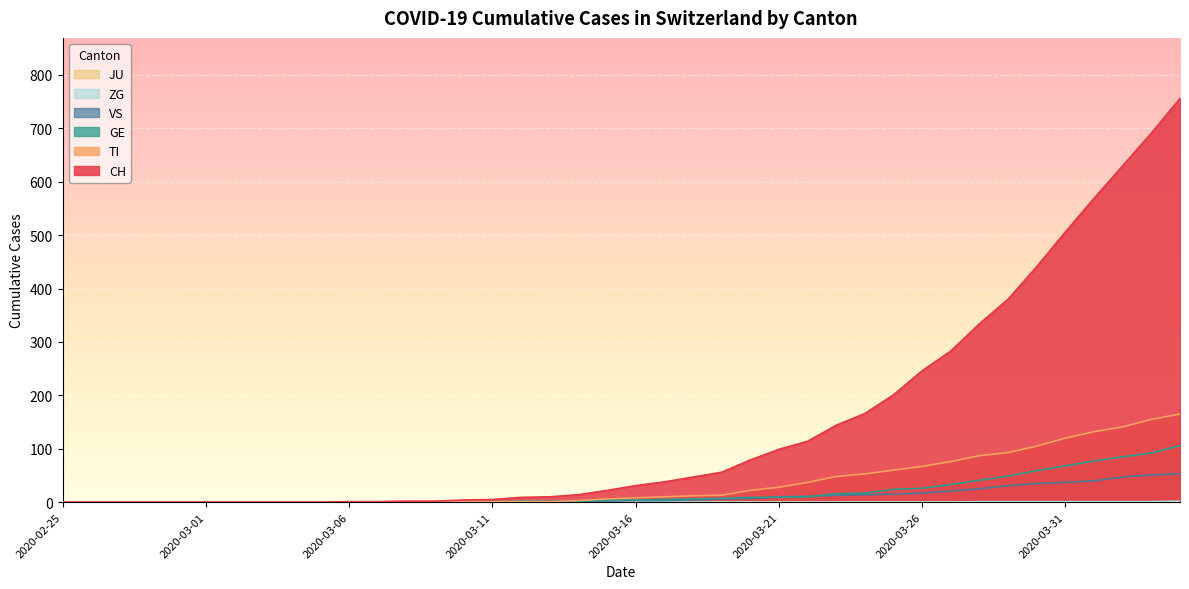

How many data points does each series have?

40